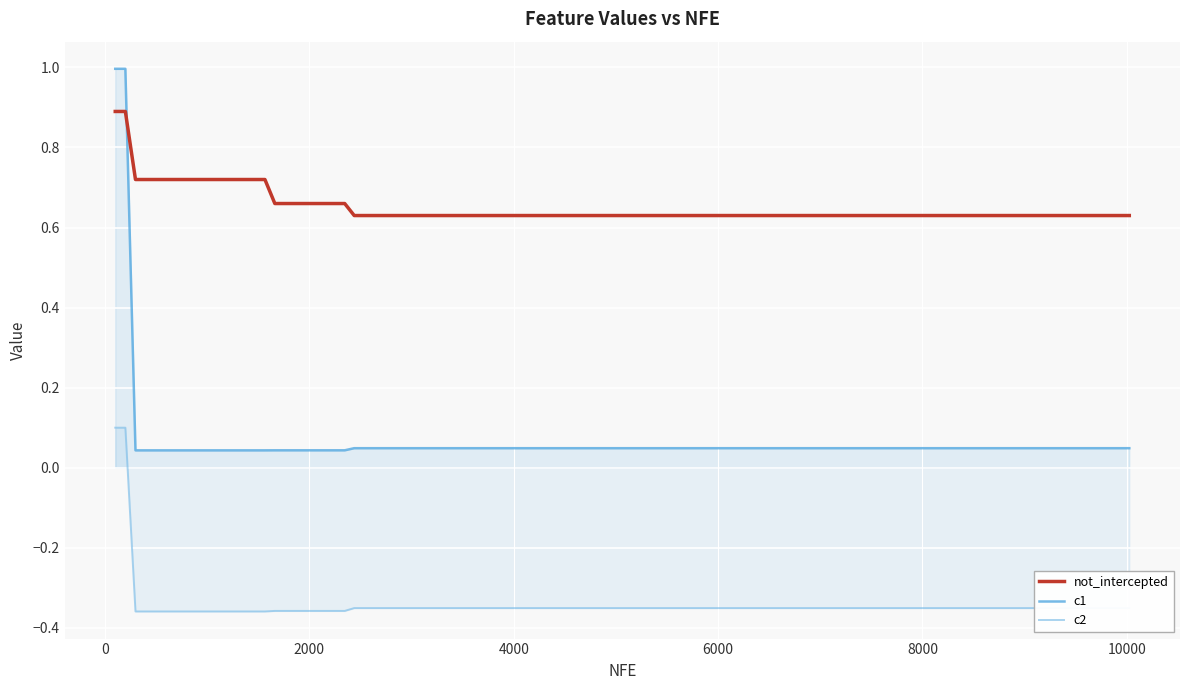

What are all the series names shown in the legend?

not_intercepted, c1, c2